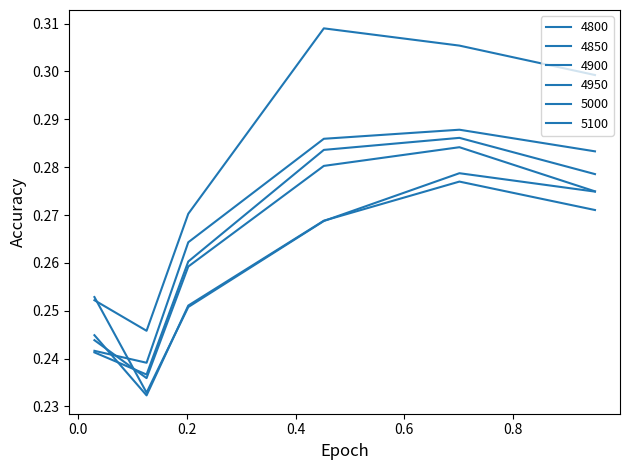

Reading left to right, extract all data points from this chart.

4800: 0.3	0.2	0.3	0.3	0.3	0.3
4850: 0.2	0.2	0.3	0.3	0.3	0.3
4900: 0.2	0.2	0.3	0.3	0.3	0.3
4950: 0.2	0.2	0.3	0.3	0.3	0.3
5000: 0.2	0.2	0.3	0.3	0.3	0.3
5100: 0.3	0.2	0.3	0.3	0.3	0.3